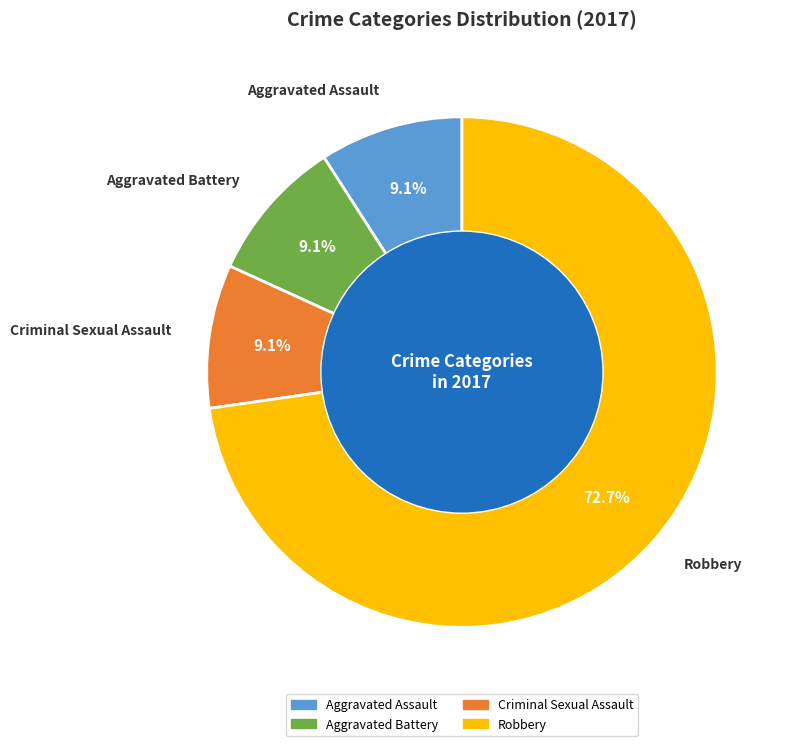

Is it true that Criminal Sexual Assault is 9% of the pie?

True